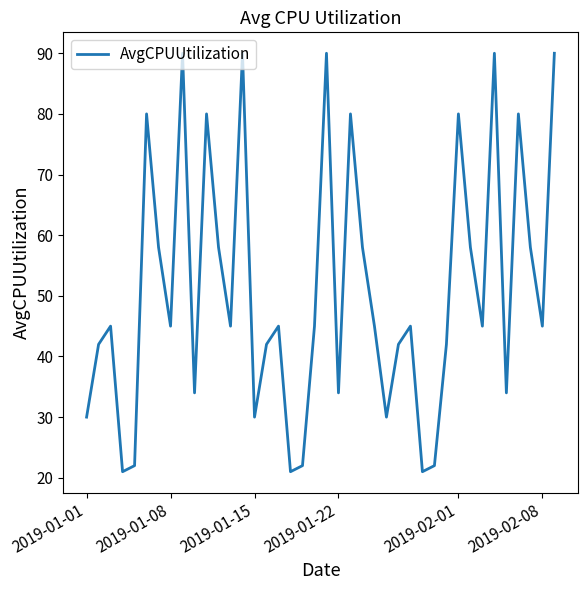

How many categories are shown in the chart?

40